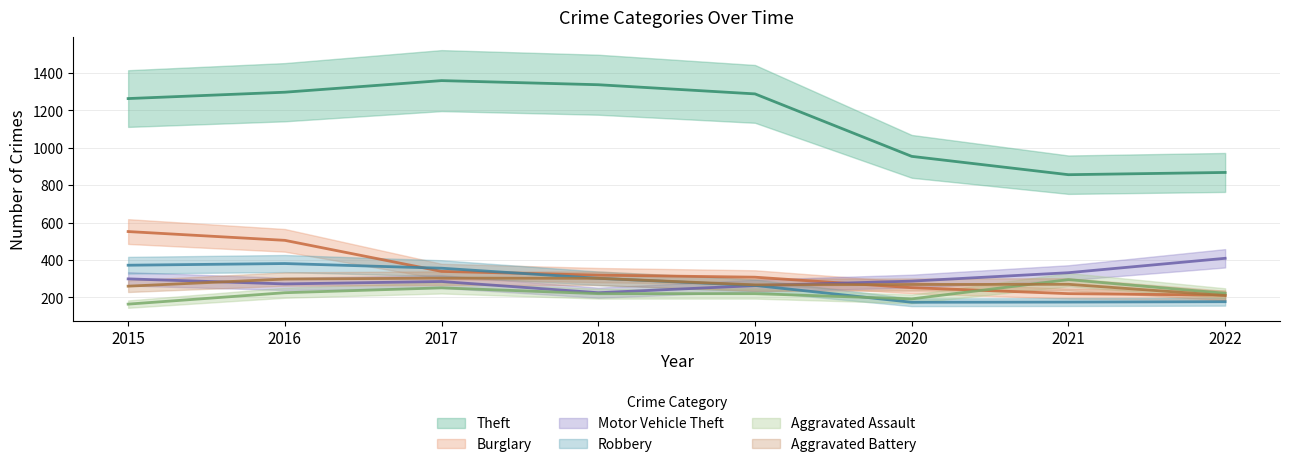

What is the value of the Motor Vehicle Theft point at the 4th from the left?

225